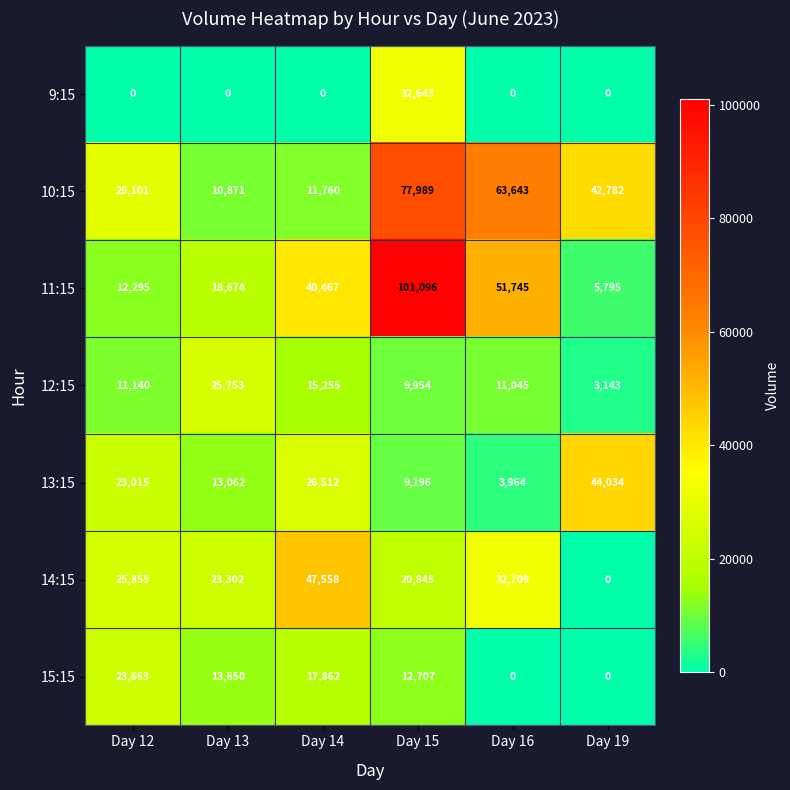

The value of 14:15 at Day 19 is 0. True or false?

True